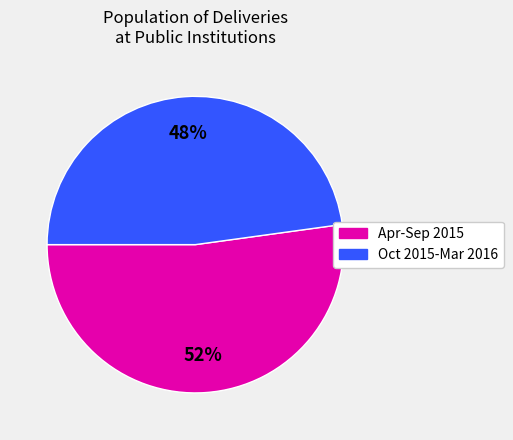

Does any single category account for the majority?

Yes